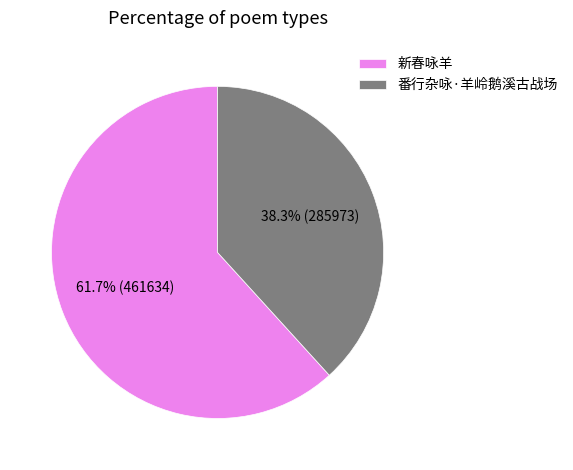

Which slice is the smallest?

番行杂咏·羊岭鹅溪古战场